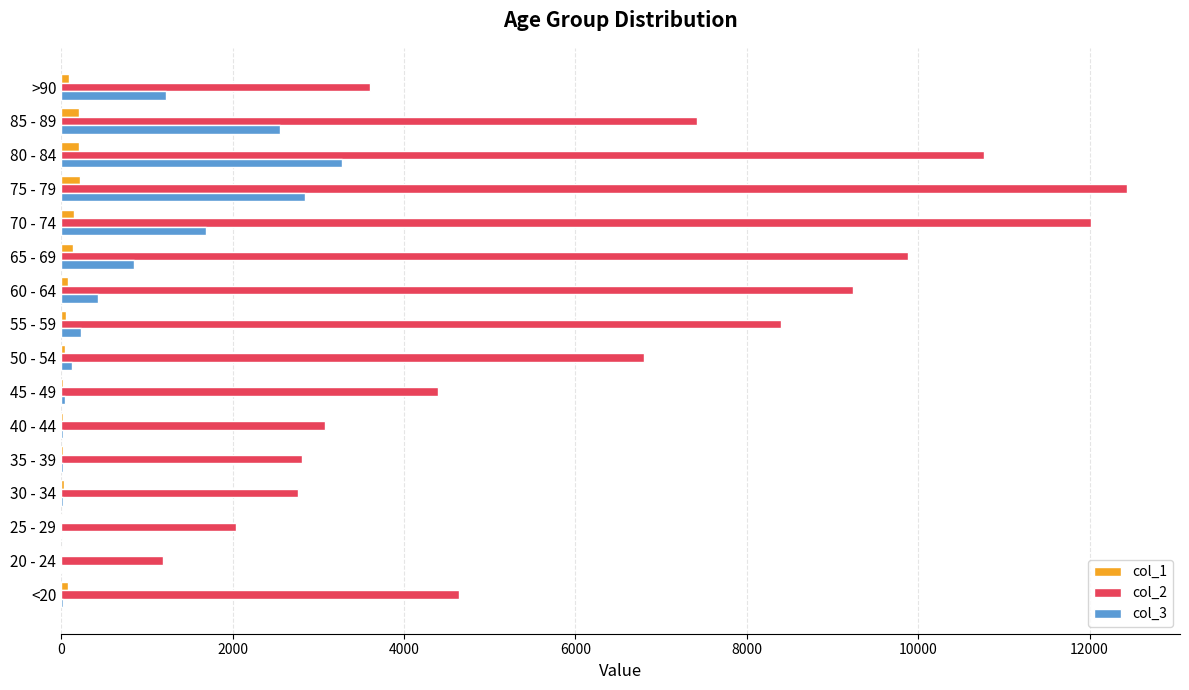

Which series has the largest total across all categories?

col_2